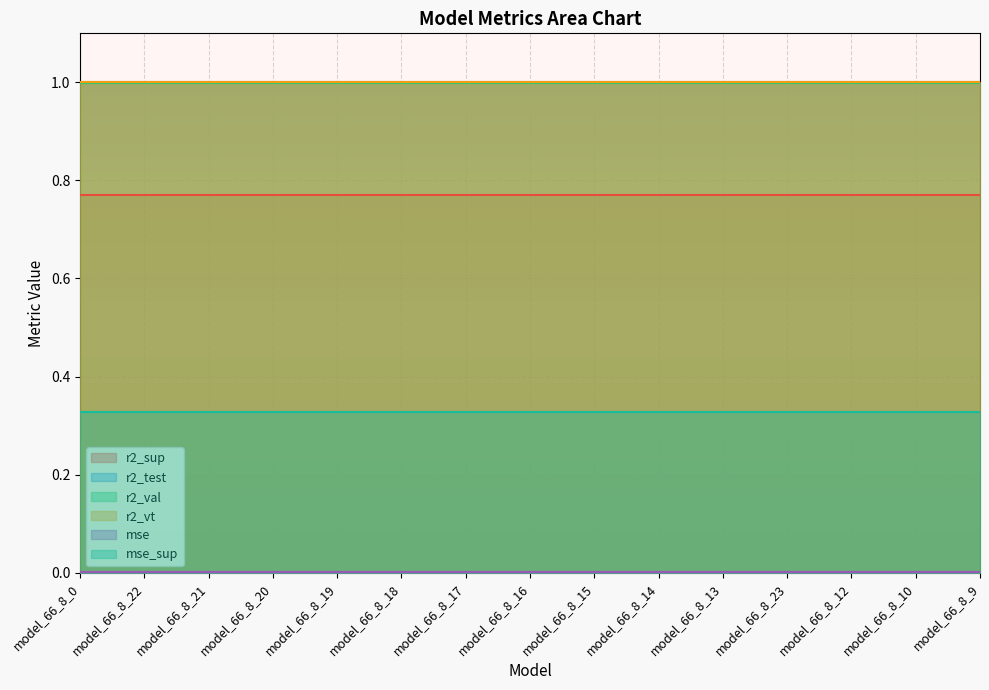

What position from the right is model_66_8_9?

1